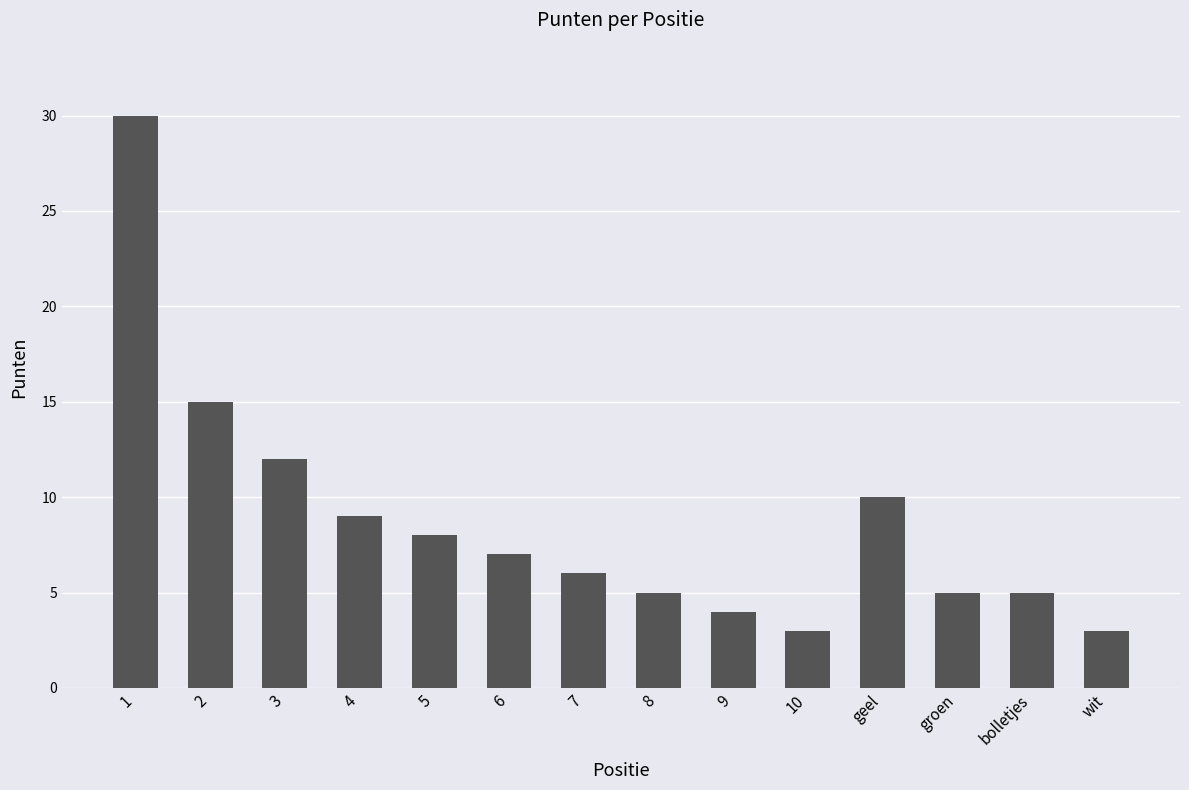

Which category has the highest value across all series?

1